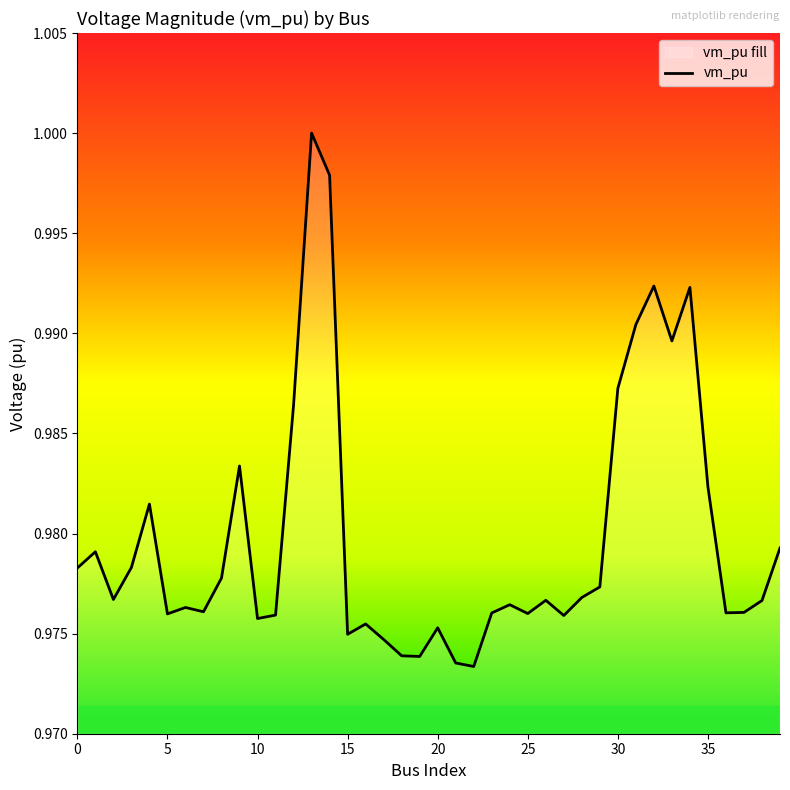

True or false: the data shows 0.4 at 30.

False